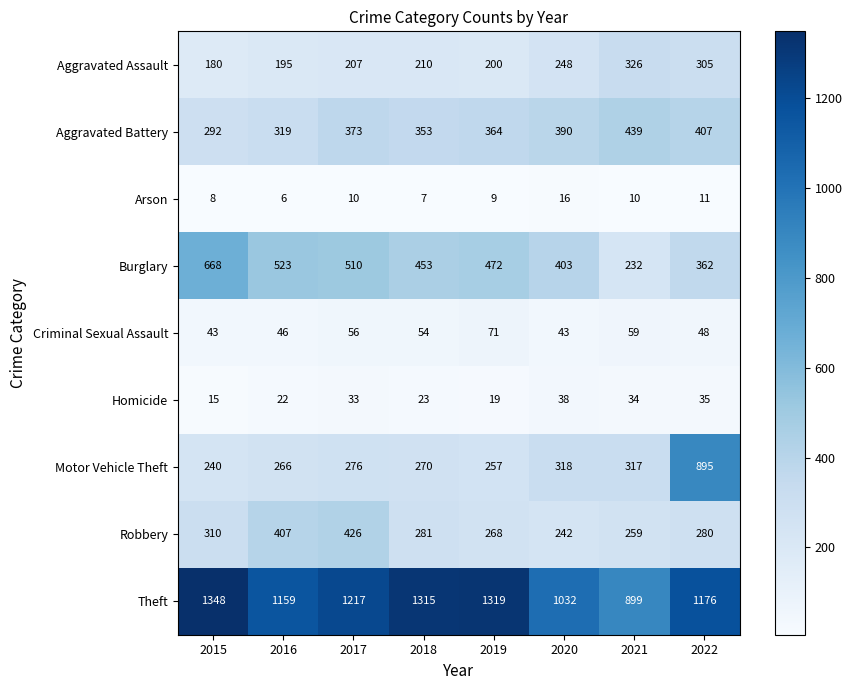

Which series has the largest total across all categories?

Theft